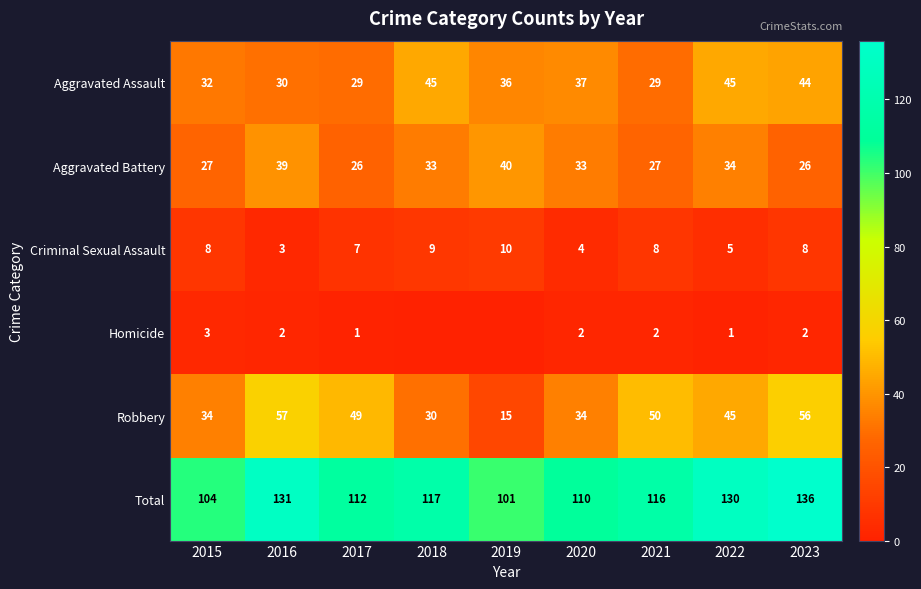

How many categories are shown in the chart?

9